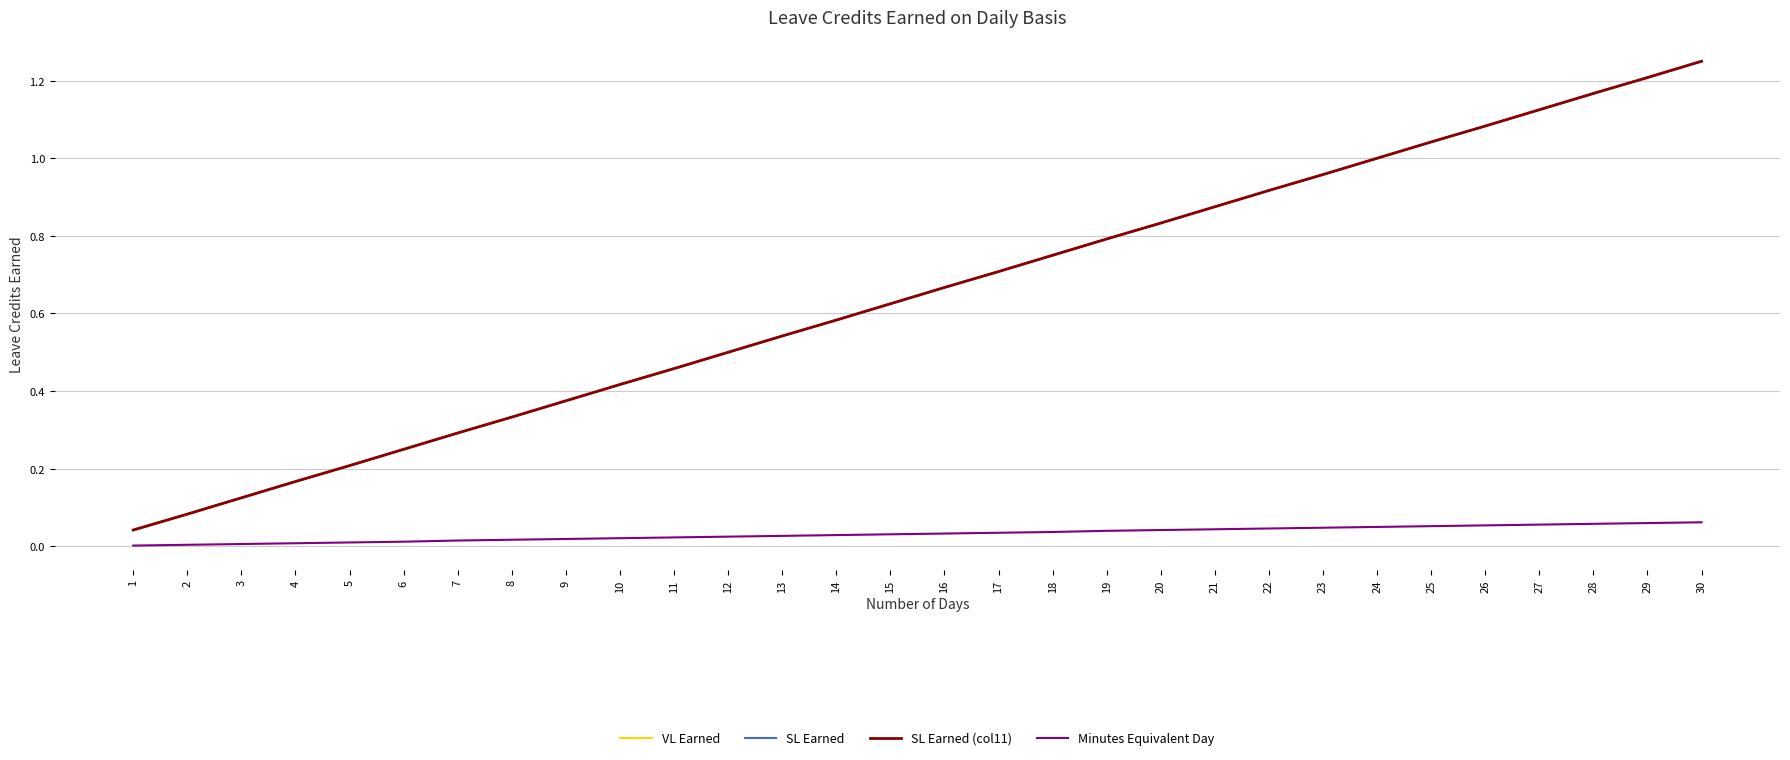

Is the value of SL Earned at 1 greater than the value of Minutes Equivalent Day at 3?

Yes